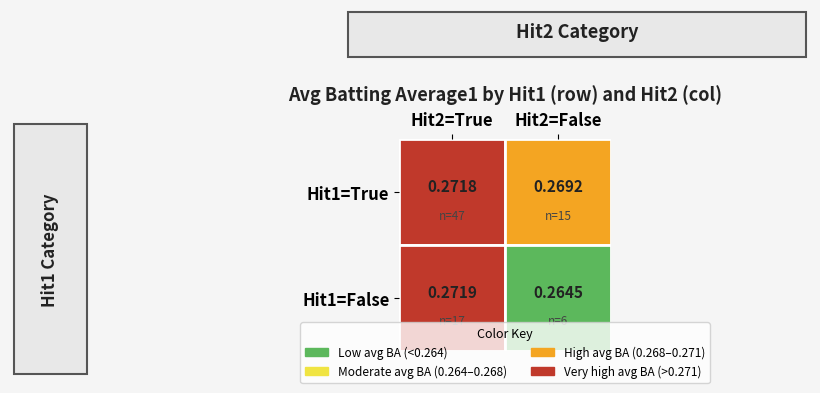

What is the average value?

0.3